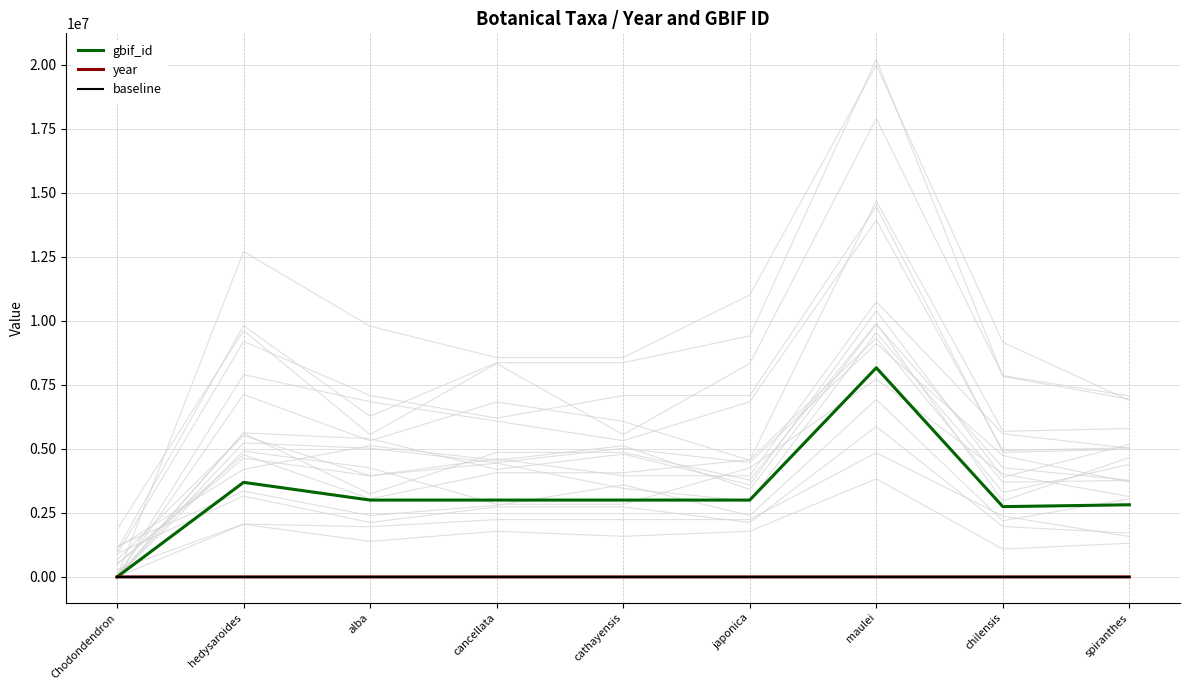

Reading left to right, what are all the values shown in this chart?

gbif_id: Chodondendron=0	hedysaroides=3692747	alba=3000677	cancellata=3000631	cathayensis=3000652	japonica=3000663	maulei=8166102	chilensis=2744833	spiranthes=2817485
year: Chodondendron=1822	hedysaroides=1982	alba=1866	cancellata=1854	cathayensis=1904	japonica=1822	maulei=1904	chilensis=1837	spiranthes=1843
baseline: Chodondendron=0	hedysaroides=0	alba=0	cancellata=0	cathayensis=0	japonica=0	maulei=0	chilensis=0	spiranthes=0